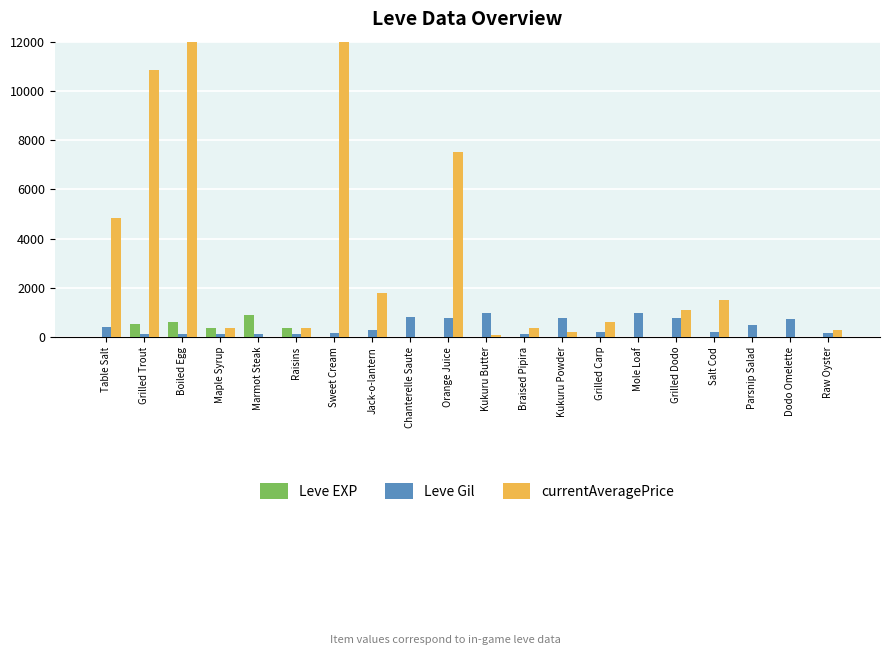

Count the number of categories in the chart.

20